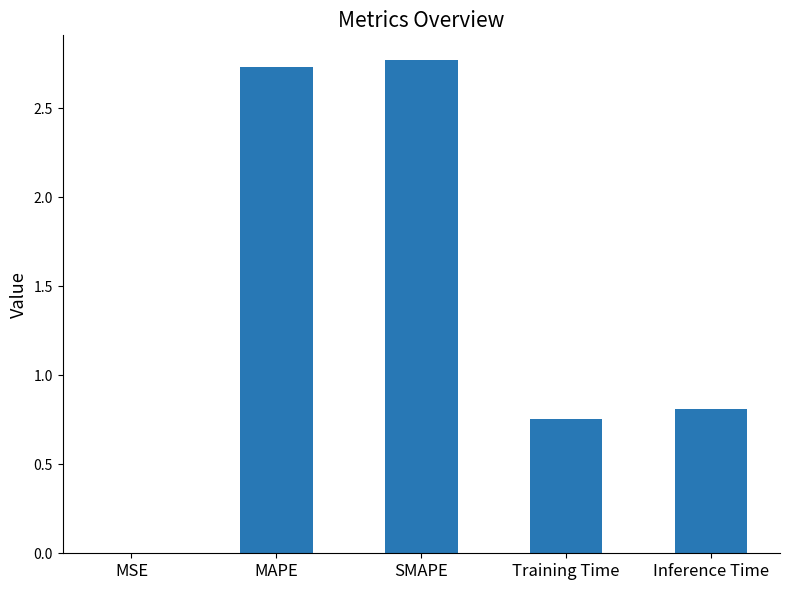

What is the change in value from MAPE to Inference Time?

-1.9